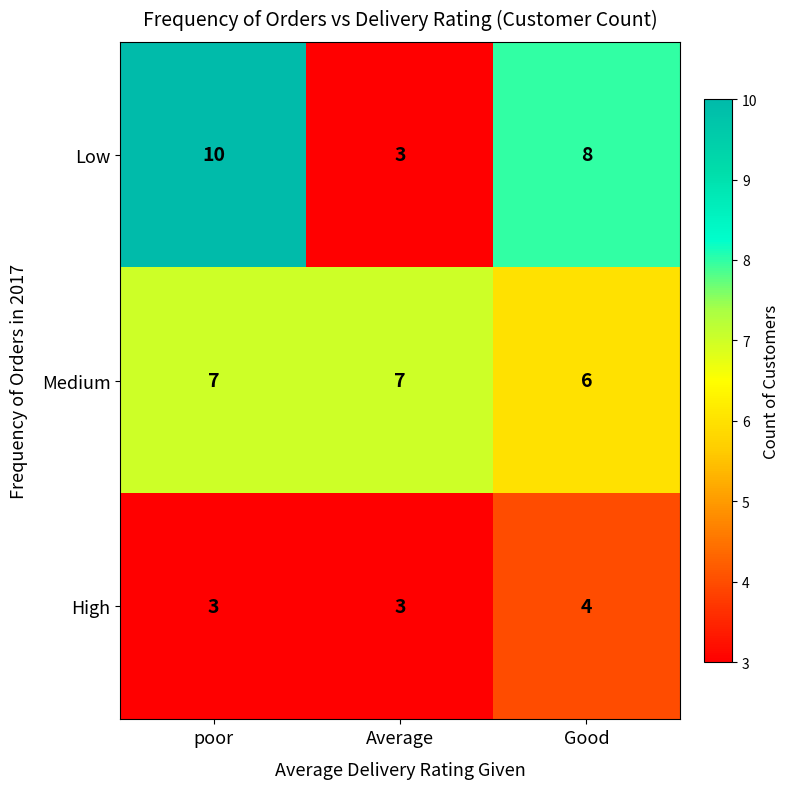

At which label does Medium reach its minimum?

Good